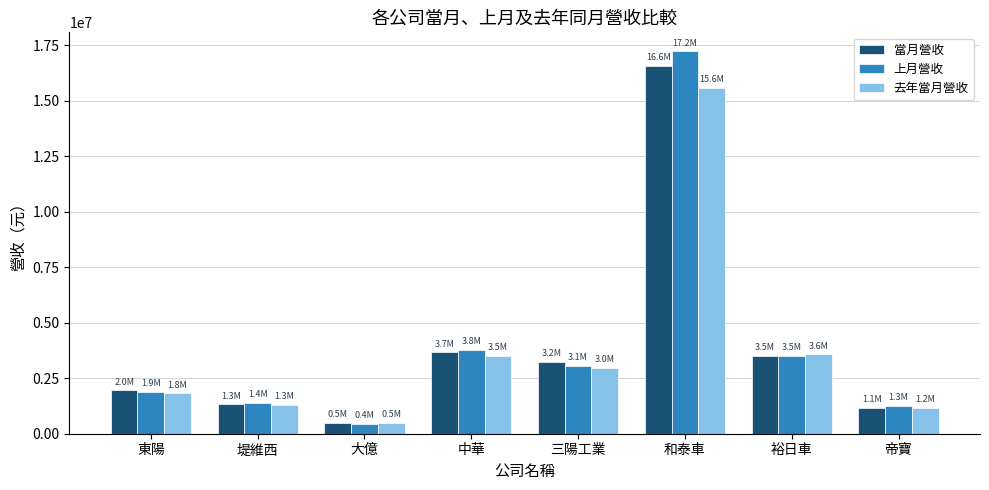

What is the difference between the highest and lowest values at 大億?

57365